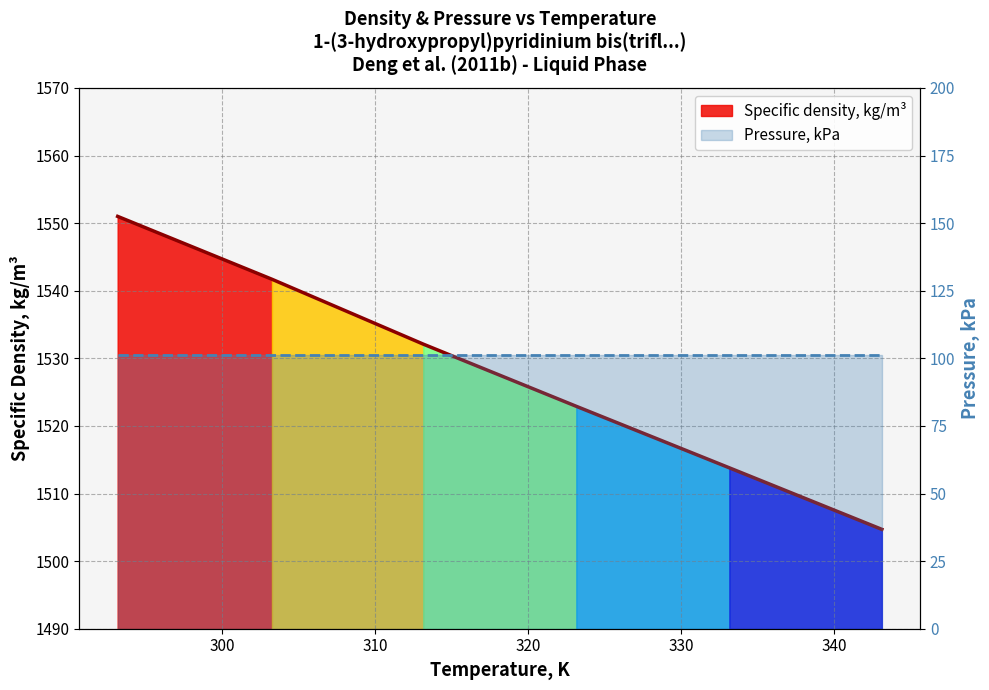

The chart shows a value of 1504.7 at 343.13. True or false?

True